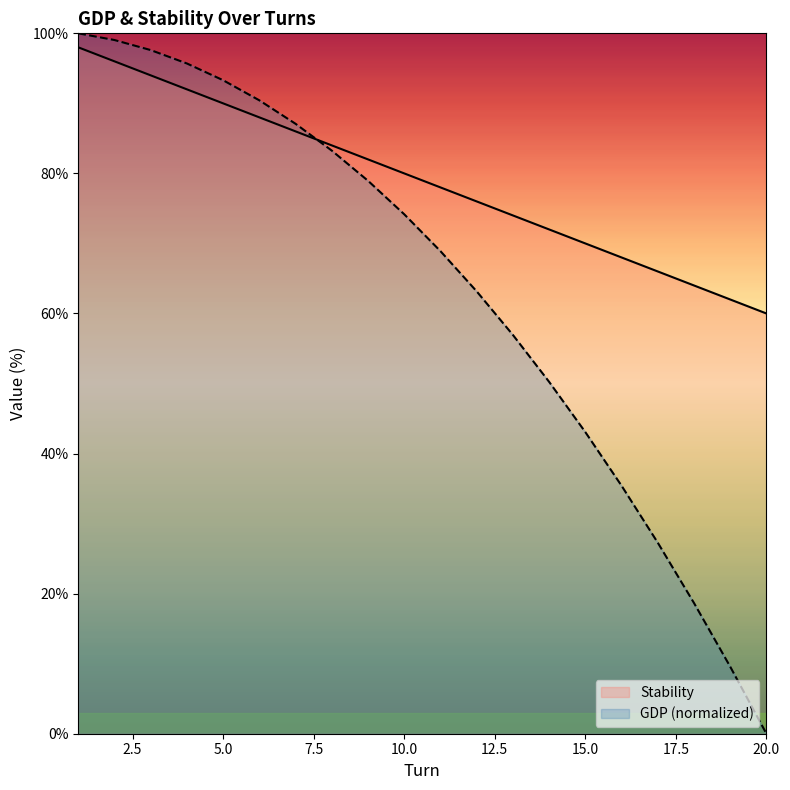

How many data points are less than 80?

10